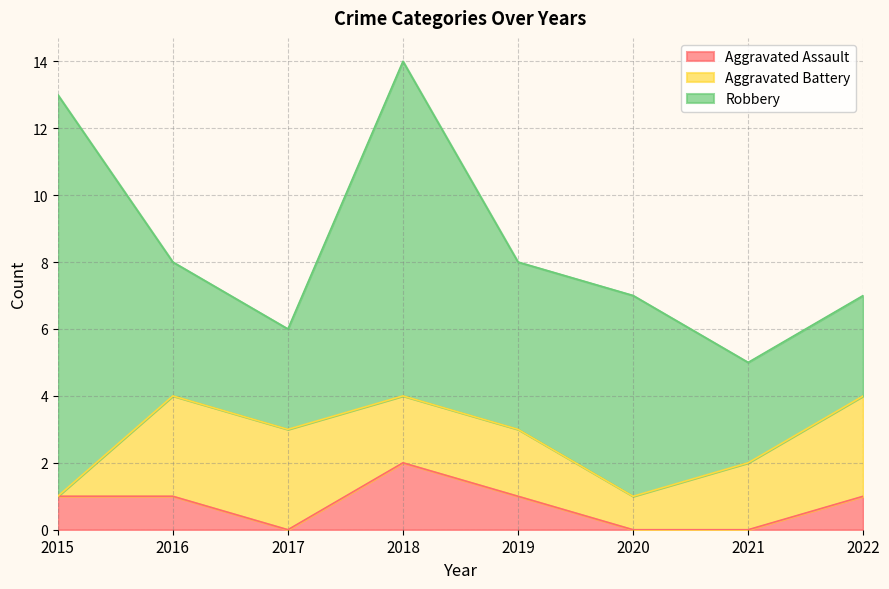

In Aggravated Assault, how many points are higher than both neighbors (excluding endpoints)?

1